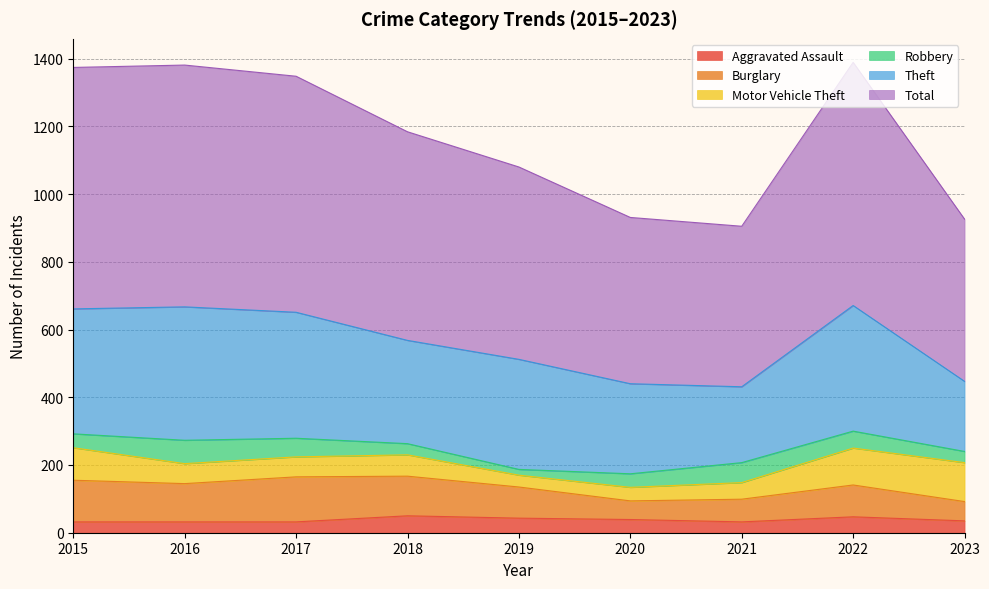

How many data points in Robbery are less than 41?

4